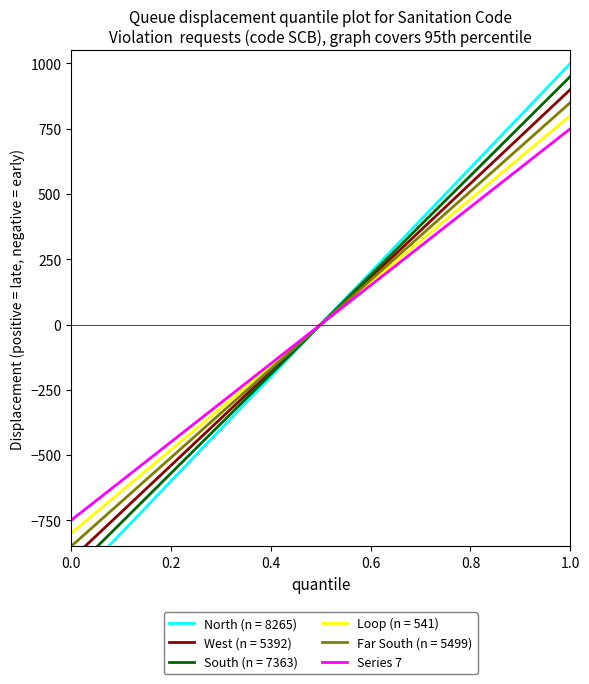

True or false: the data has more than 2 interior local peaks.

False